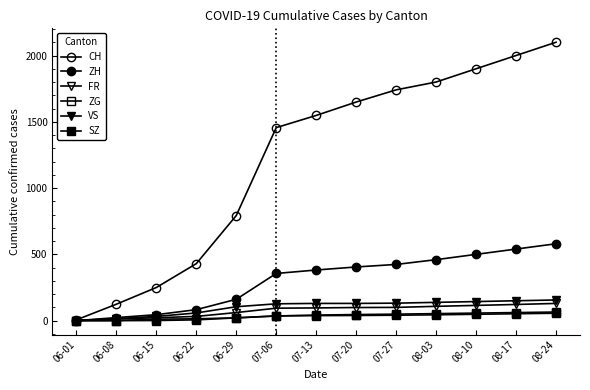

True or false: VS has more than 1 points higher than both neighbors.

False